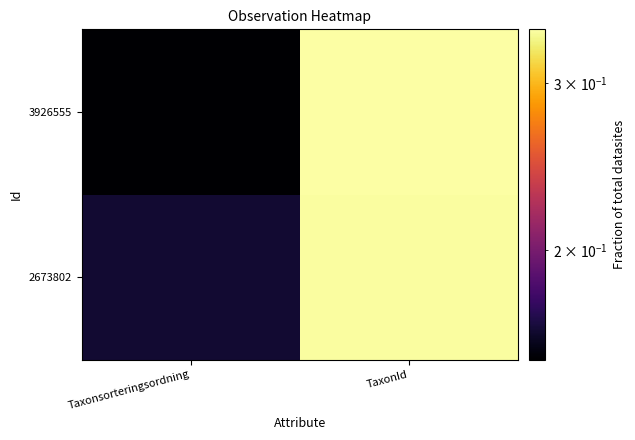

At how many categories does at least one series exceed 0?

2